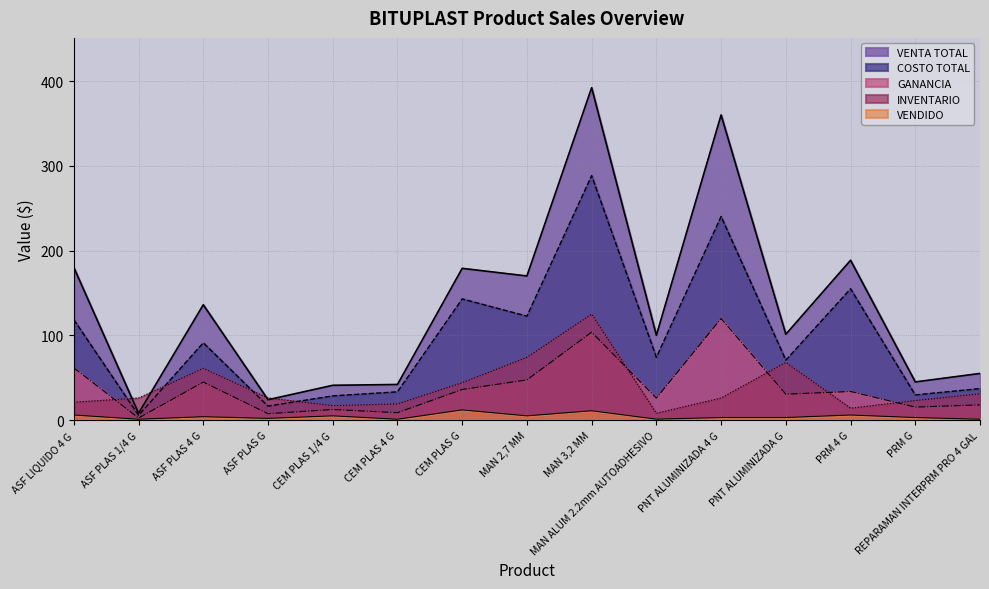

How many interior local peaks does the VENTA TOTAL series have?

5